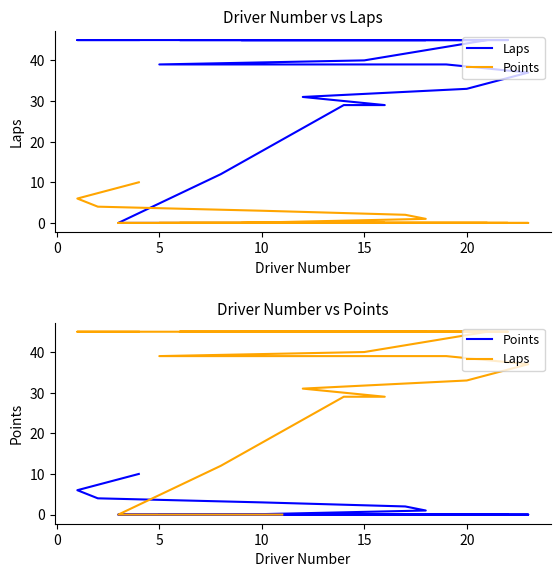

What is the difference between the second highest and second lowest values in the Points series?

6